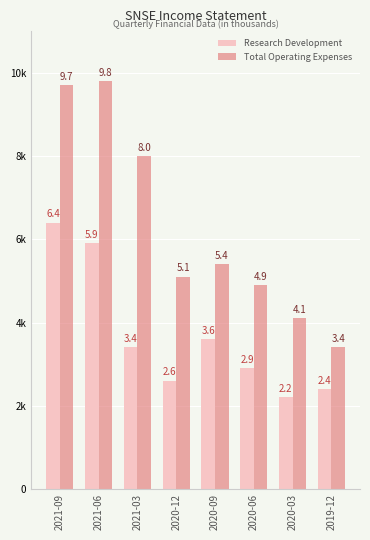

List the labels in order of Total Operating Expenses value, largest first.

2021-06, 2021-09, 2021-03, 2020-09, 2020-12, 2020-06, 2020-03, 2019-12